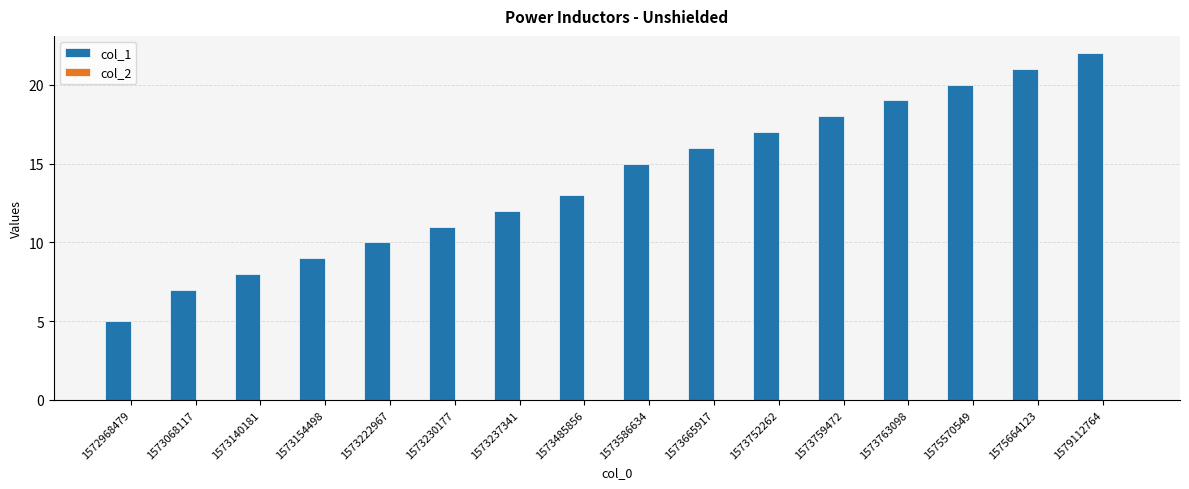

Reading left to right, what are all the values shown in this chart?

5	7	8	9	10	11	12	13	15	16	17	18	19	20	21	22